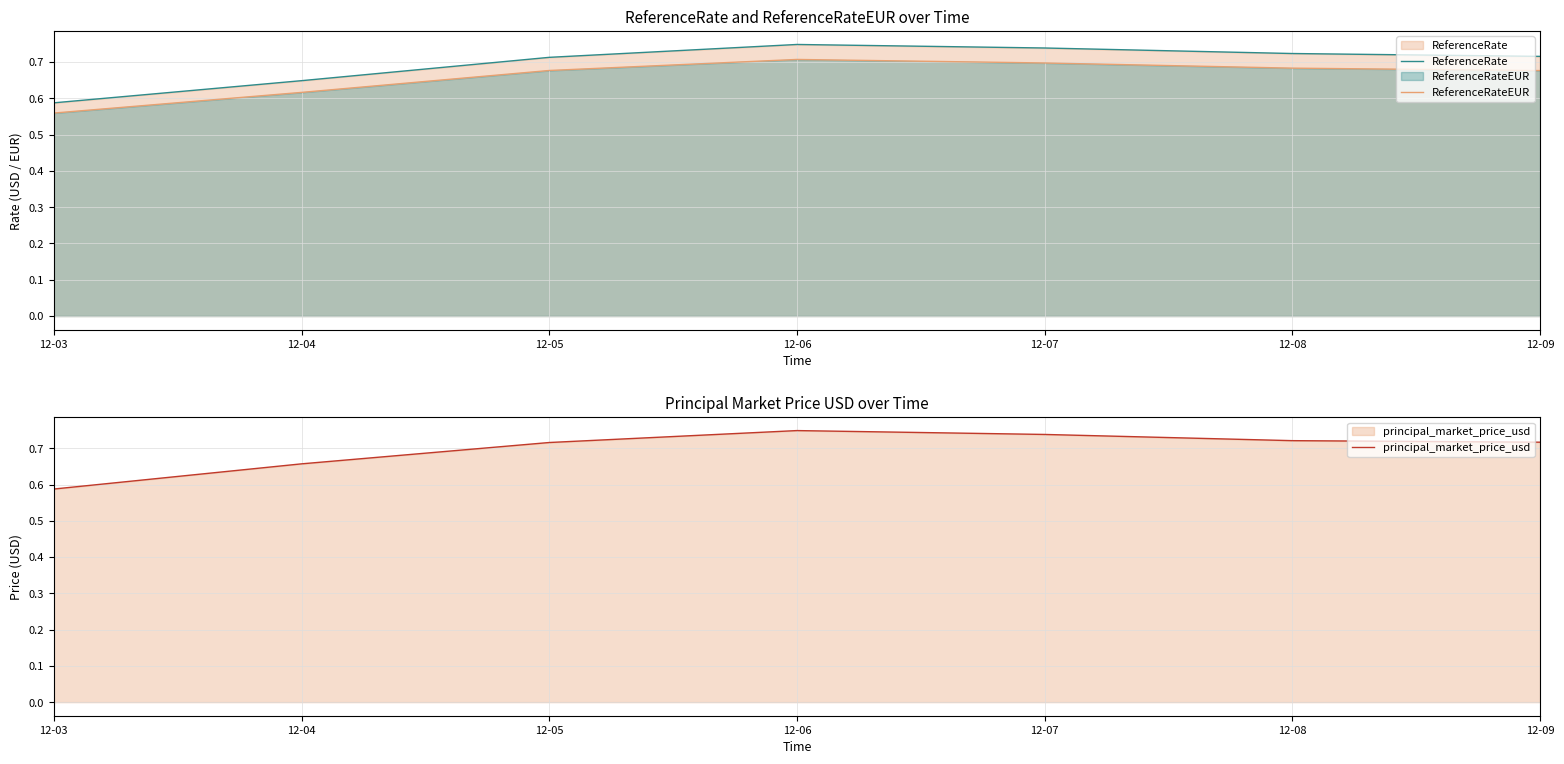

List the series in order of their peak value, lowest first.

ReferenceRateEUR, ReferenceRate, principal_market_price_usd